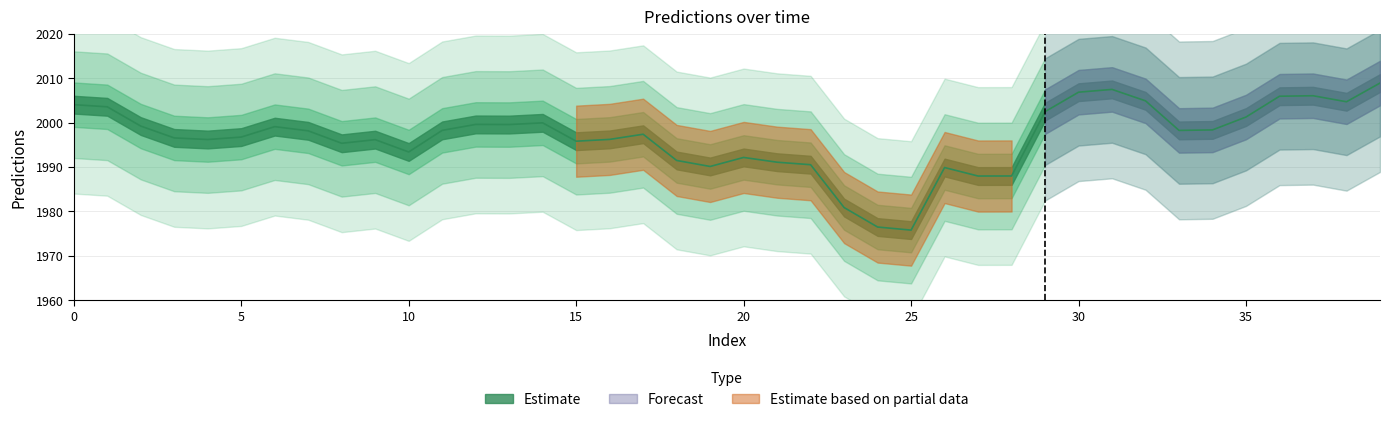

Where is the first local minimum?

4